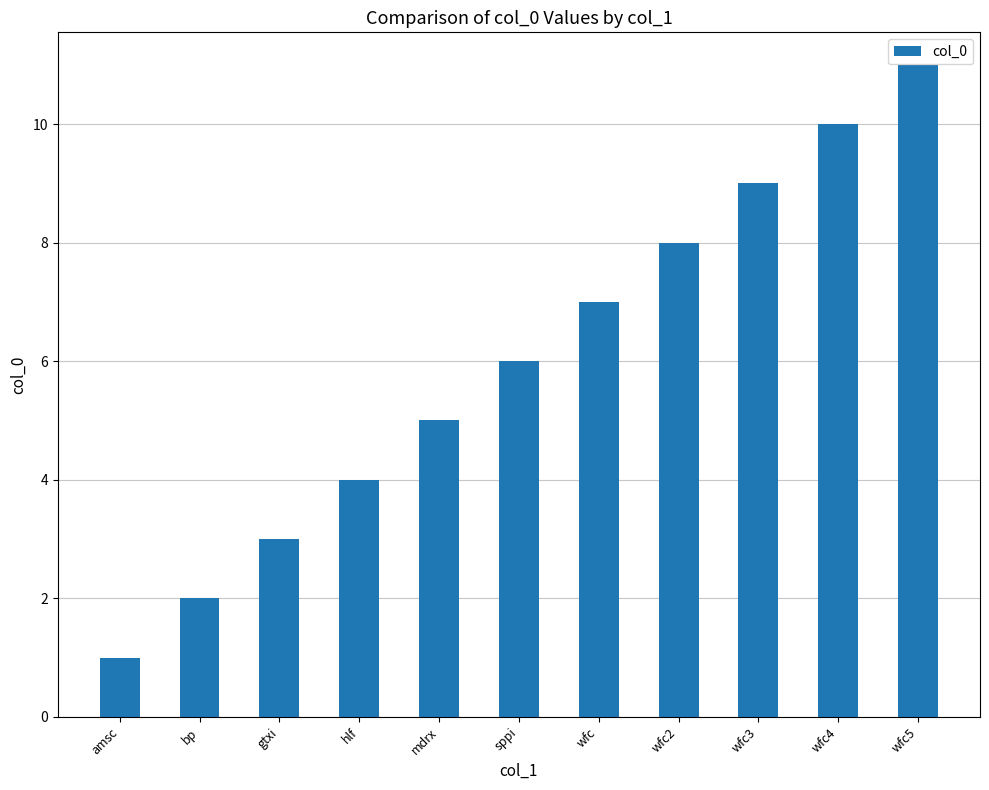

Rank the categories by value from highest to lowest.

wfc5, wfc4, wfc3, wfc2, wfc, sppi, mdrx, hlf, gtxi, bp, amsc